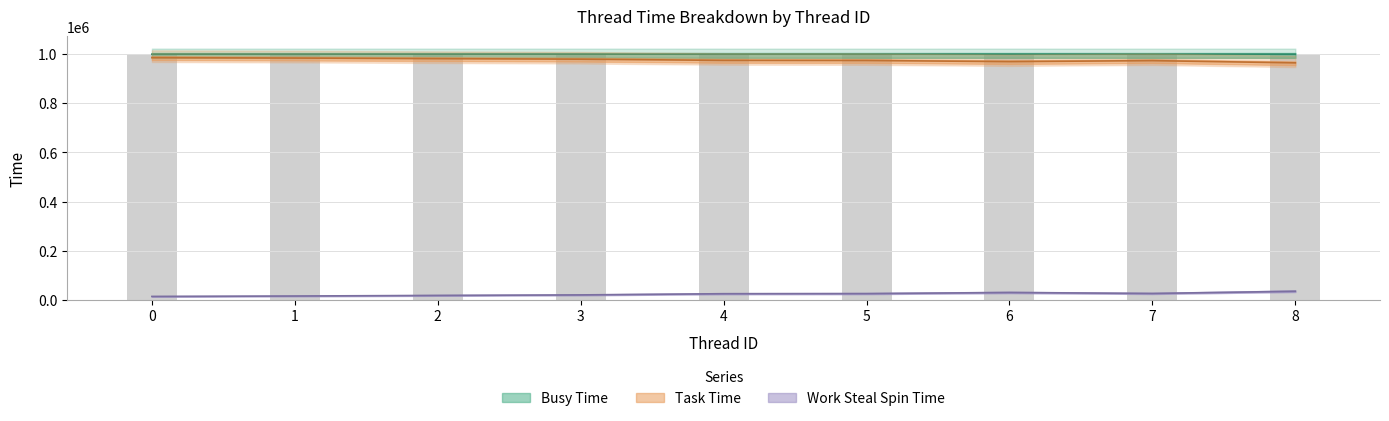

Are the bars grouped side by side (vs. stacked)?

Yes